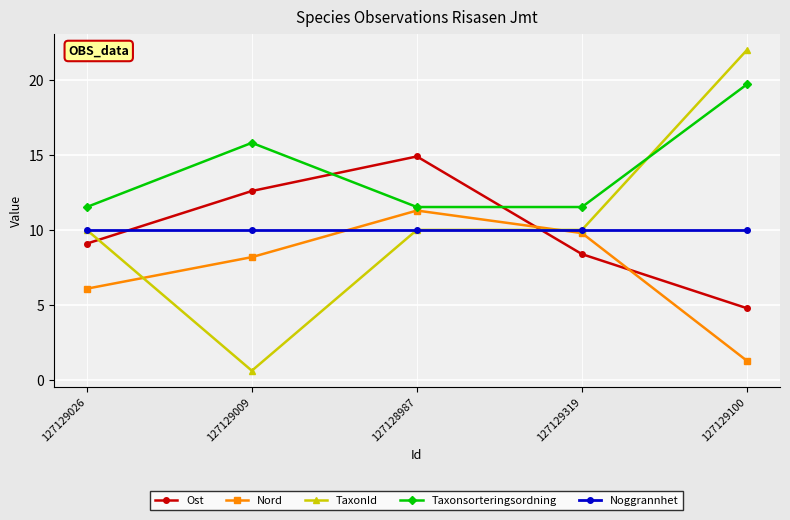

What is the label of the 4th point from the left?

127129319